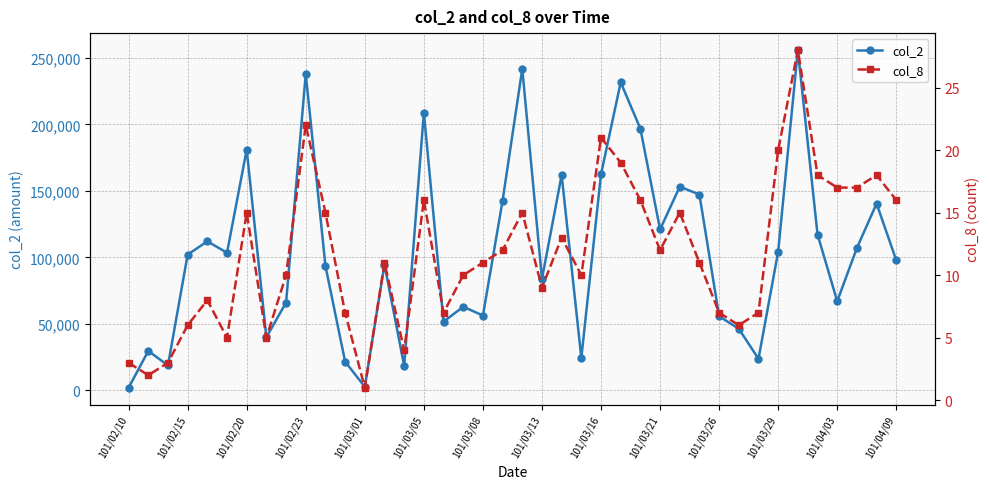

True or false: col_2 has more than 2 interior local peaks.

True